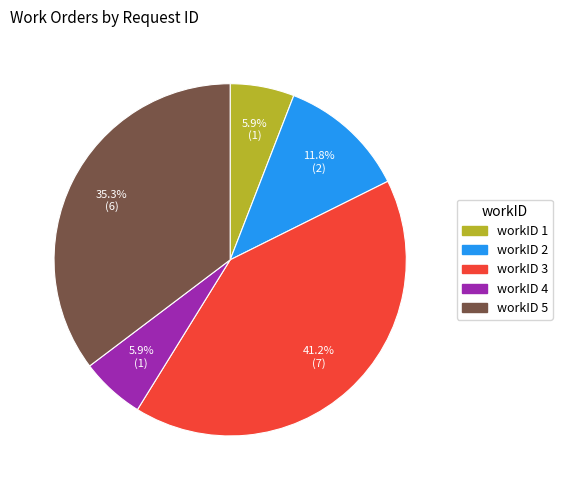

Does any single category account for the majority?

No